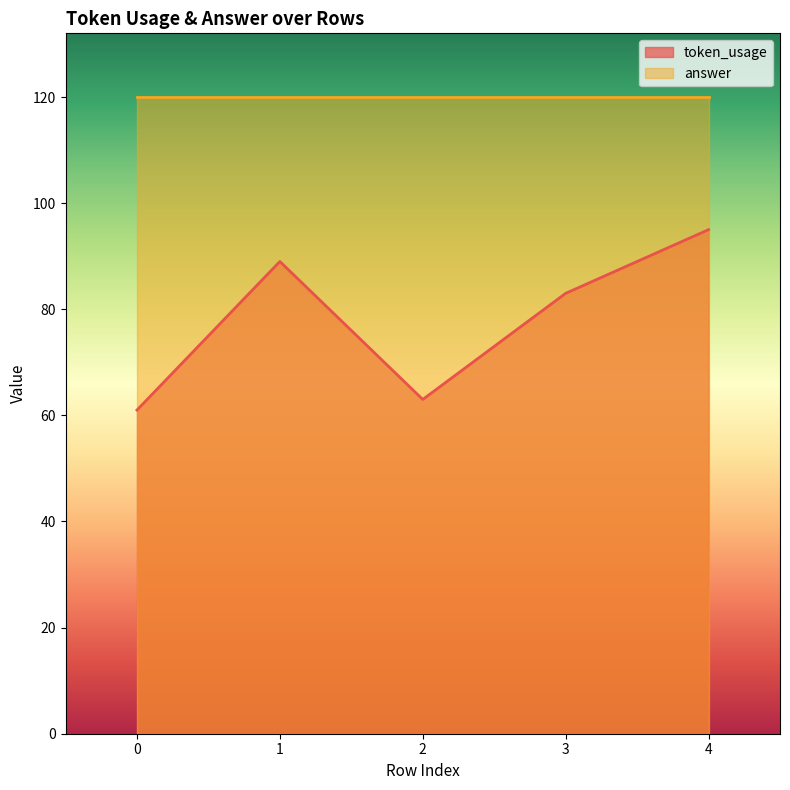

List the labels in order of value, smallest first.

0, 2, 3, 1, 4